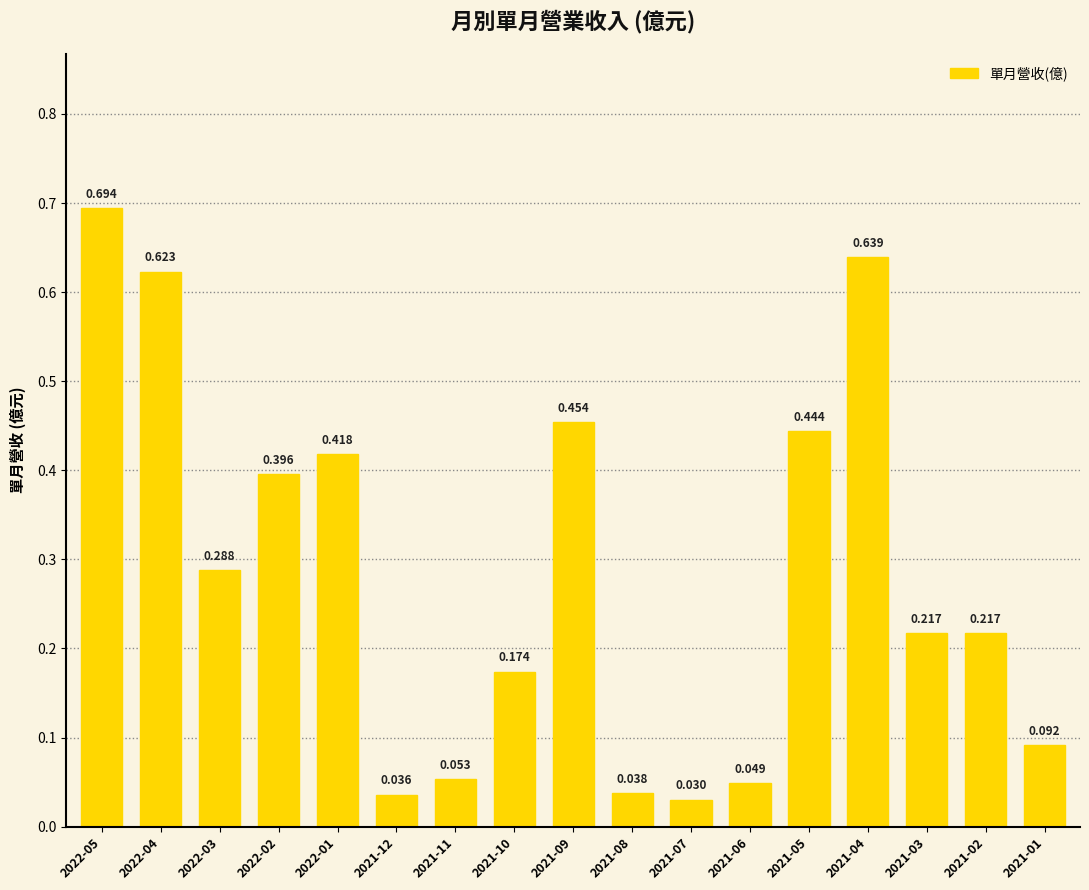

Are the bars horizontal?

No